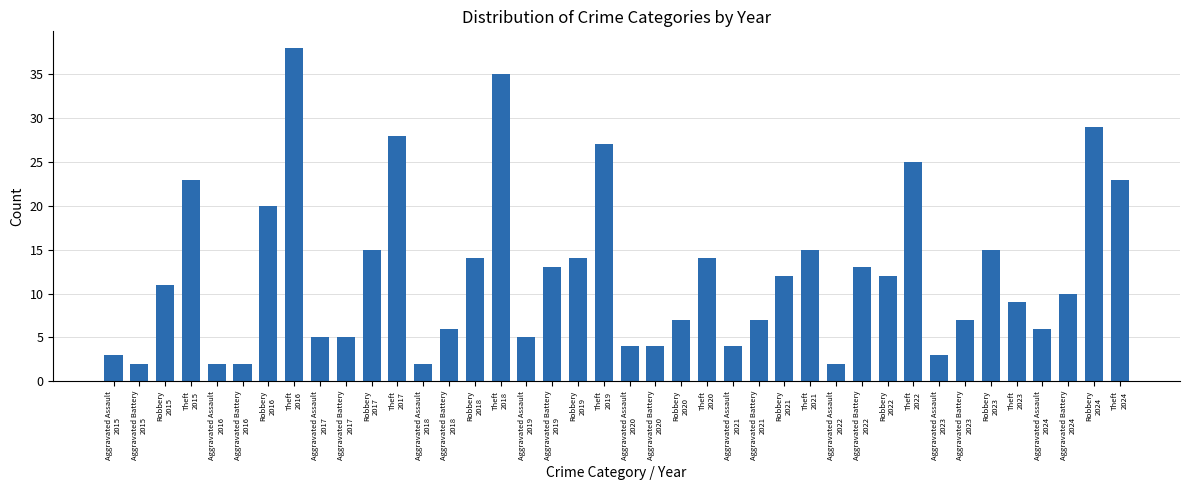

What is the label of the 39th bar from the right?

Aggravated Battery
2015